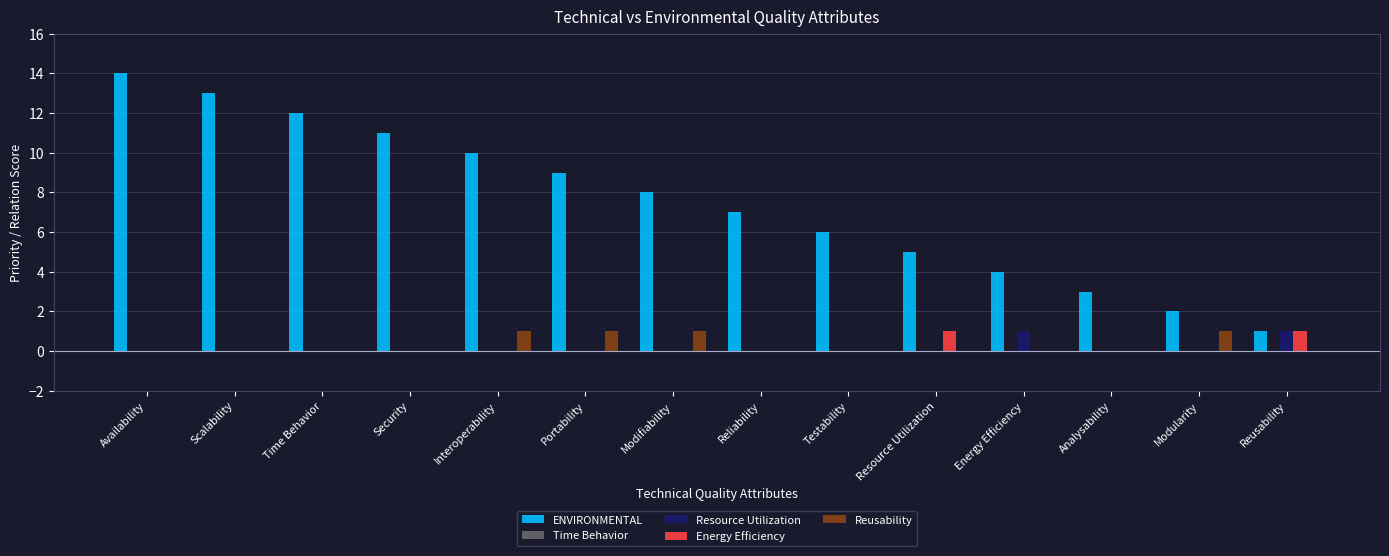

How many Reusability values are between 0 and 1?

14